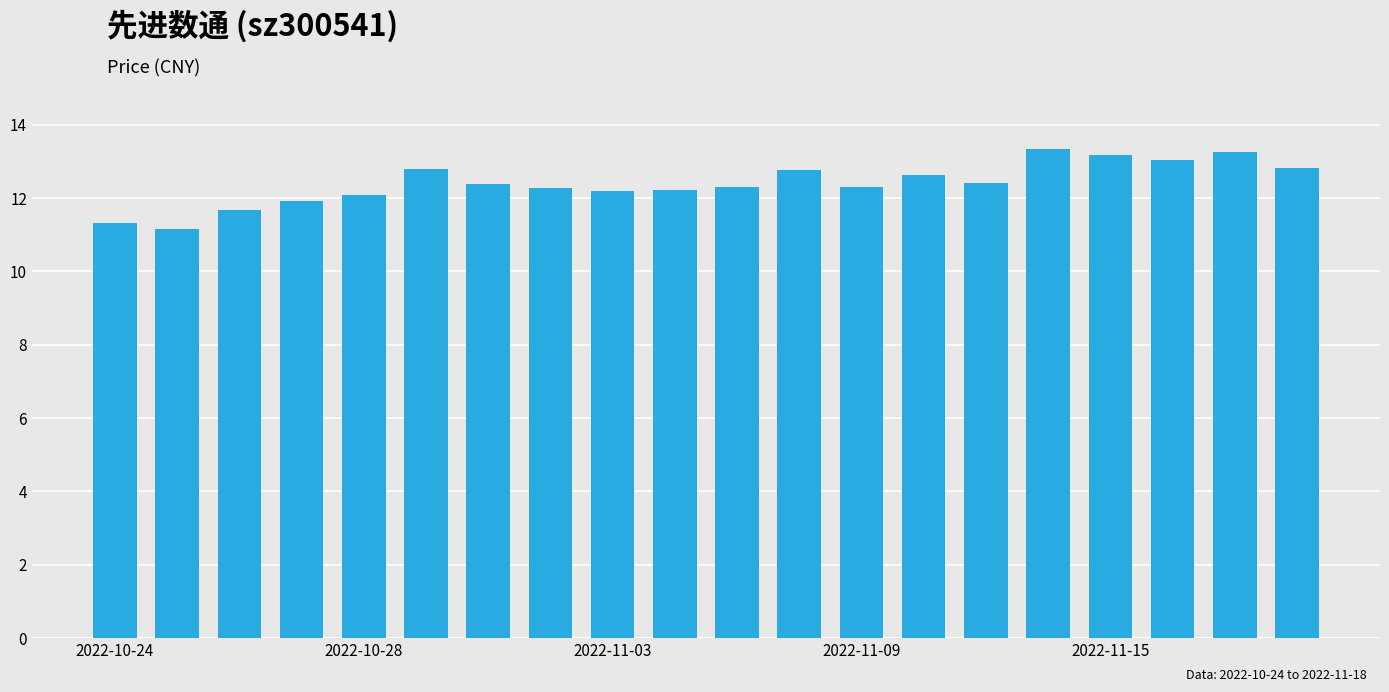

Are the bars horizontal?

No